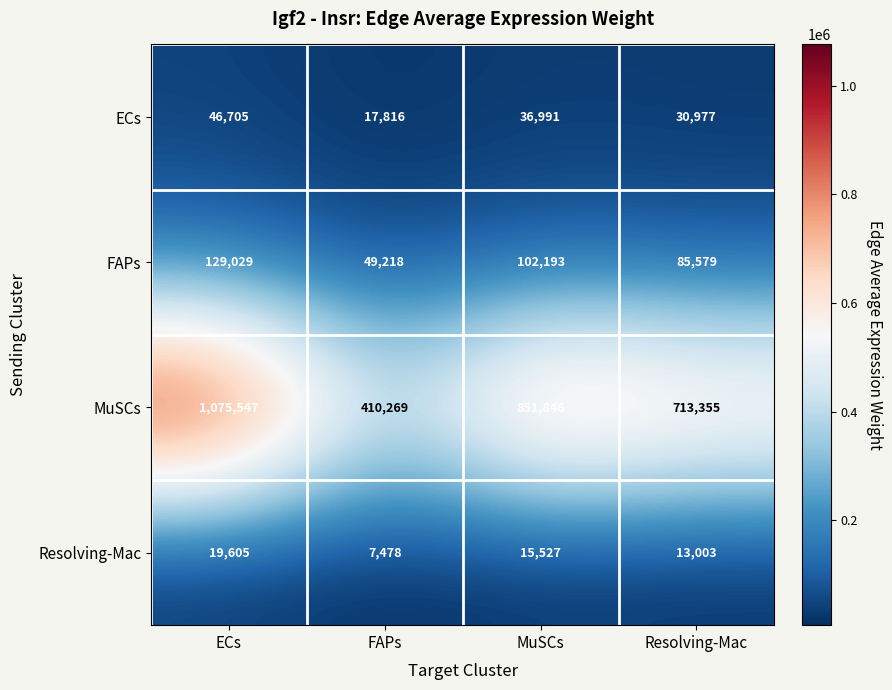

Which series has the largest total across all categories?

MuSCs